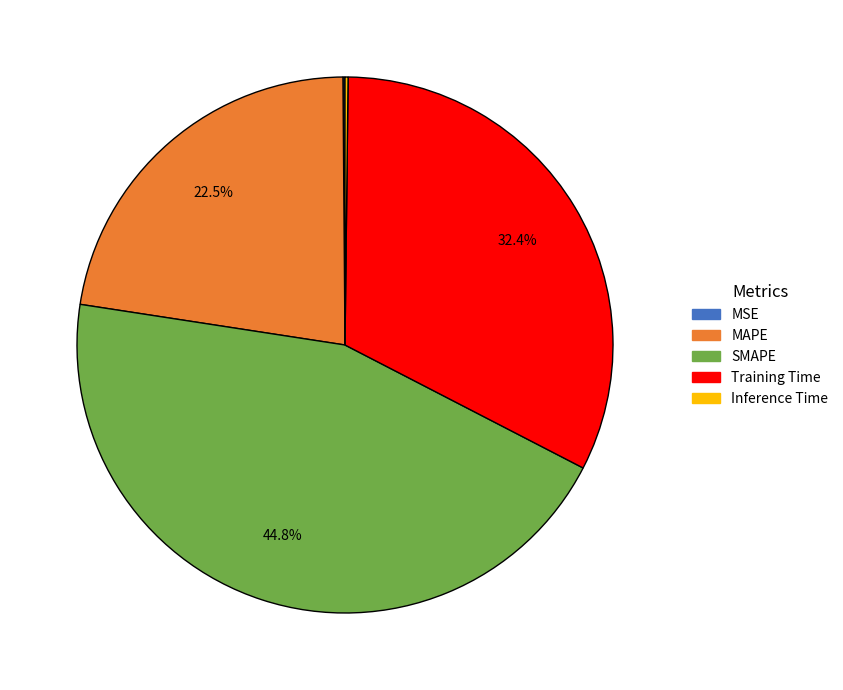

What is the largest slice in the pie chart?

SMAPE